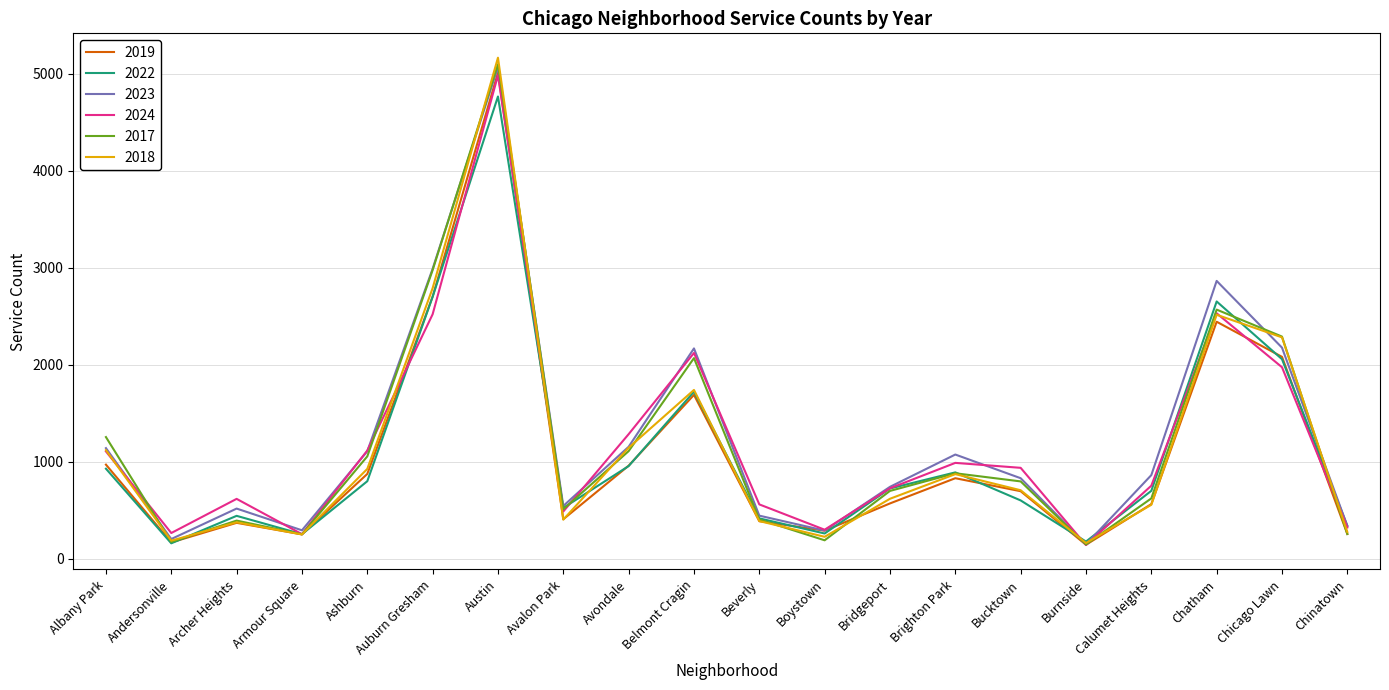

Which series has the largest range (max minus min)?

2018